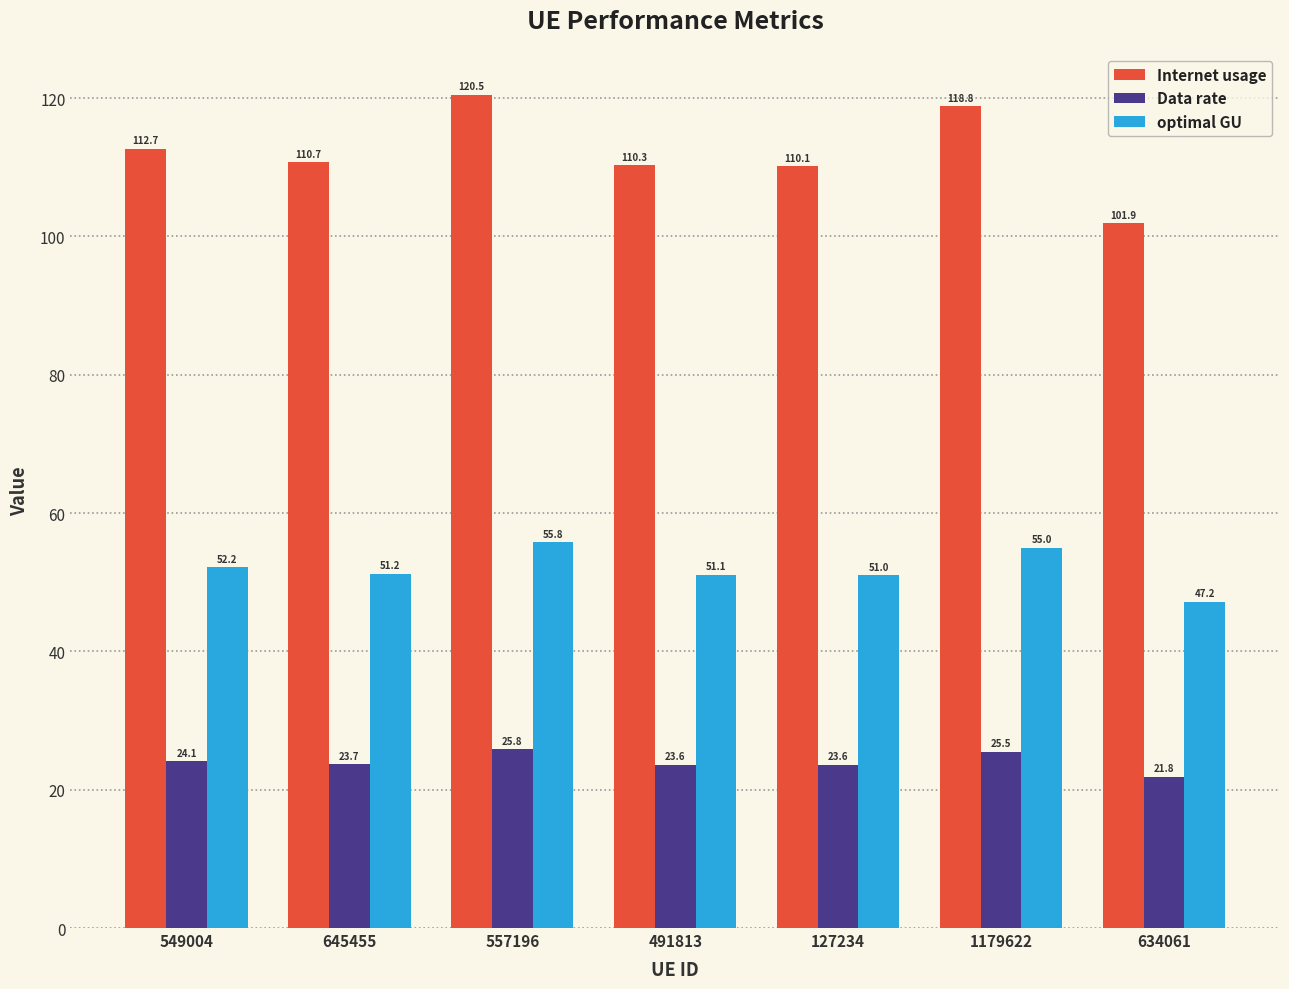

What is the maximum value shown in the chart?

120.5